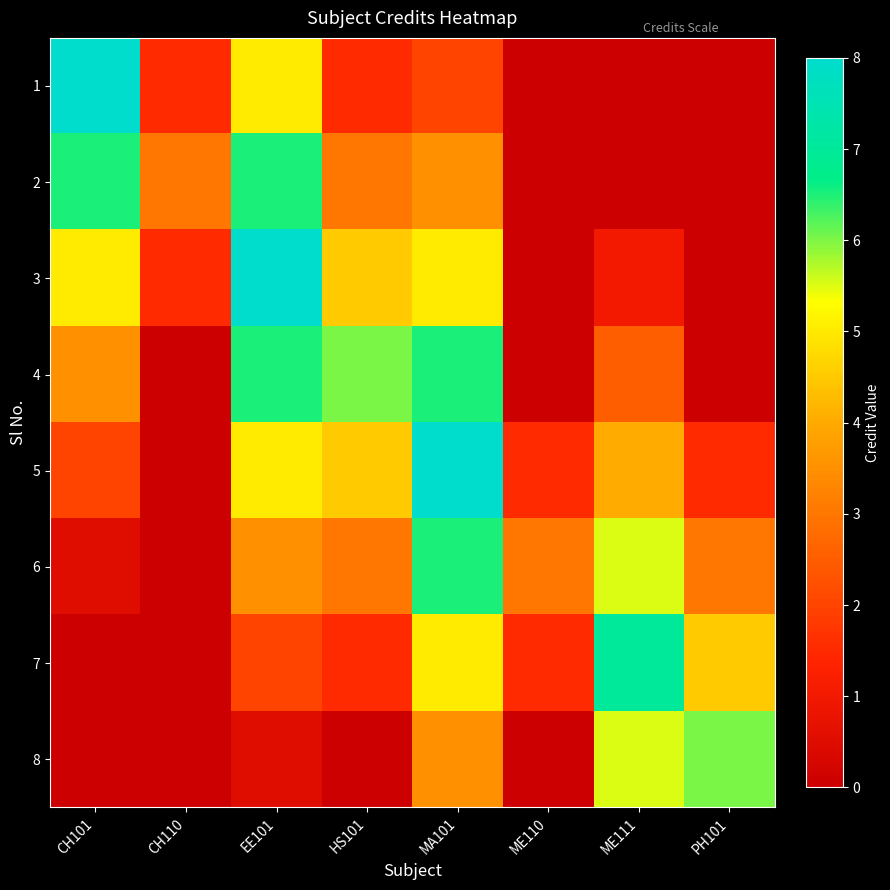

Reading right to left, list all the values displayed in this chart.

1: PH101=0.0	ME111=0.0	ME110=0.0	MA101=2.0	HS101=1.5	EE101=5.0	CH110=1.5	CH101=8.0
2: PH101=0.0	ME111=0.0	ME110=0.0	MA101=3.5	HS101=3.0	EE101=6.5	CH110=3.0	CH101=6.5
3: PH101=0.0	ME111=1.0	ME110=0.0	MA101=5.0	HS101=4.5	EE101=8.0	CH110=1.5	CH101=5.0
4: PH101=0.0	ME111=2.5	ME110=0.0	MA101=6.5	HS101=6.0	EE101=6.5	CH110=0.0	CH101=3.5
5: PH101=1.5	ME111=4.0	ME110=1.5	MA101=8.0	HS101=4.5	EE101=5.0	CH110=0.0	CH101=2.0
6: PH101=3.0	ME111=5.5	ME110=3.0	MA101=6.5	HS101=3.0	EE101=3.5	CH110=0.0	CH101=0.5
7: PH101=4.5	ME111=7.0	ME110=1.5	MA101=5.0	HS101=1.5	EE101=2.0	CH110=0.0	CH101=0.0
8: PH101=6.0	ME111=5.5	ME110=0.0	MA101=3.5	HS101=0.0	EE101=0.5	CH110=0.0	CH101=0.0